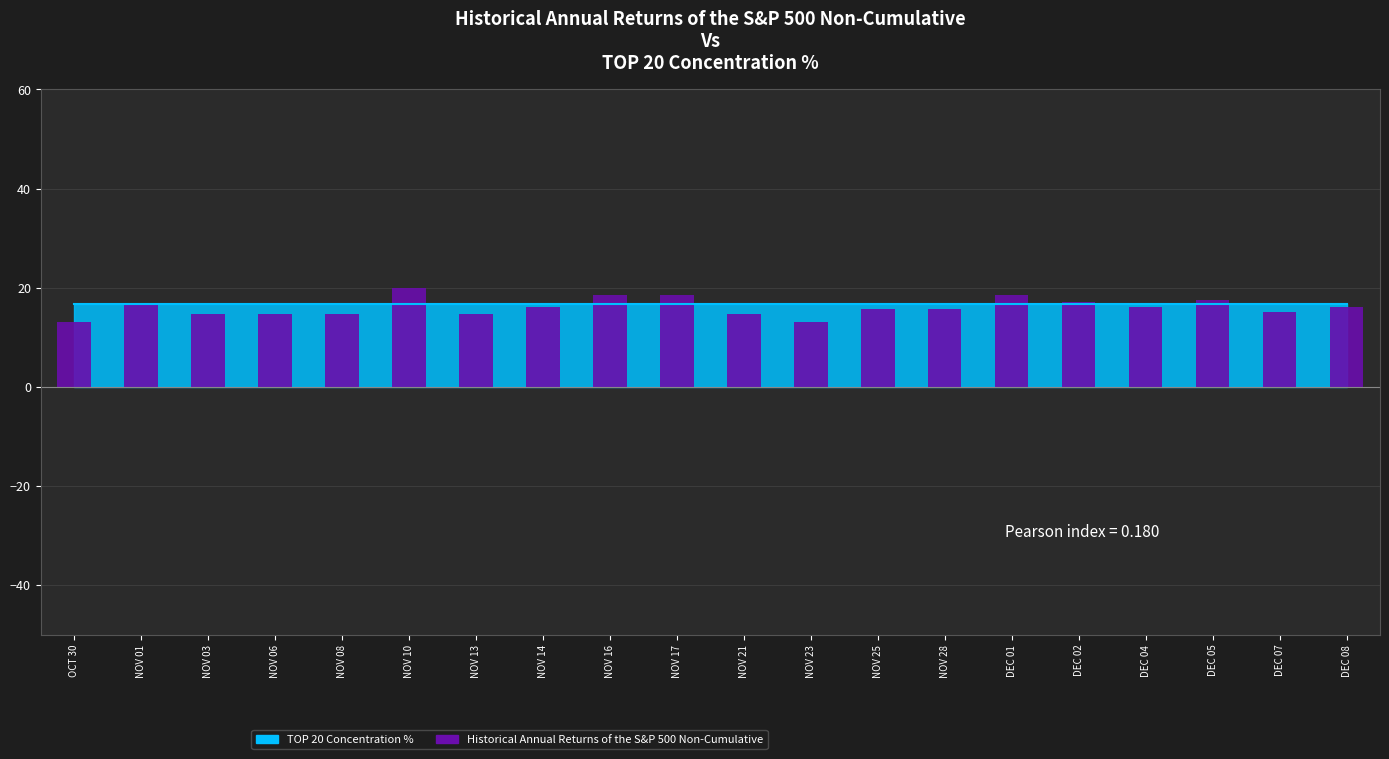

What is the minimum value shown in the chart?

13.2